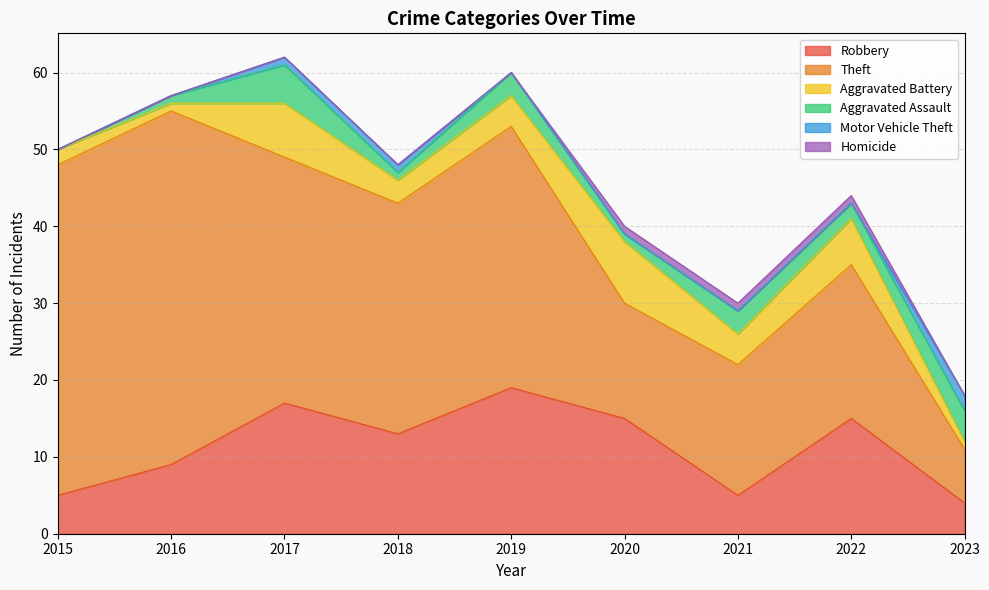

At which category does the chart reach its minimum across all series?

2015